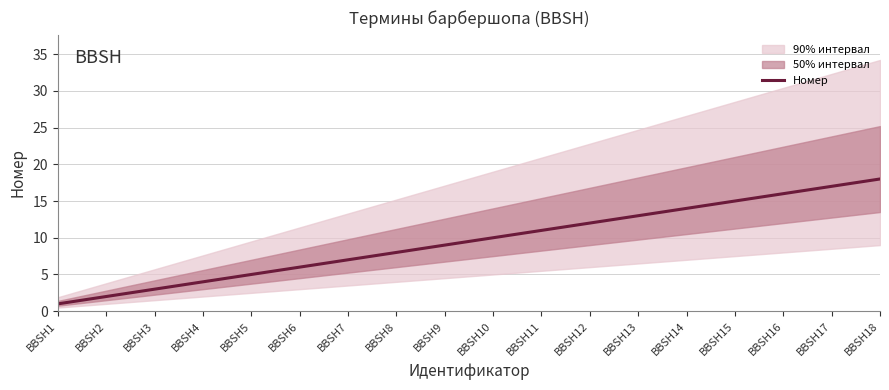

Does the chart display data point markers on the line(s)?

No